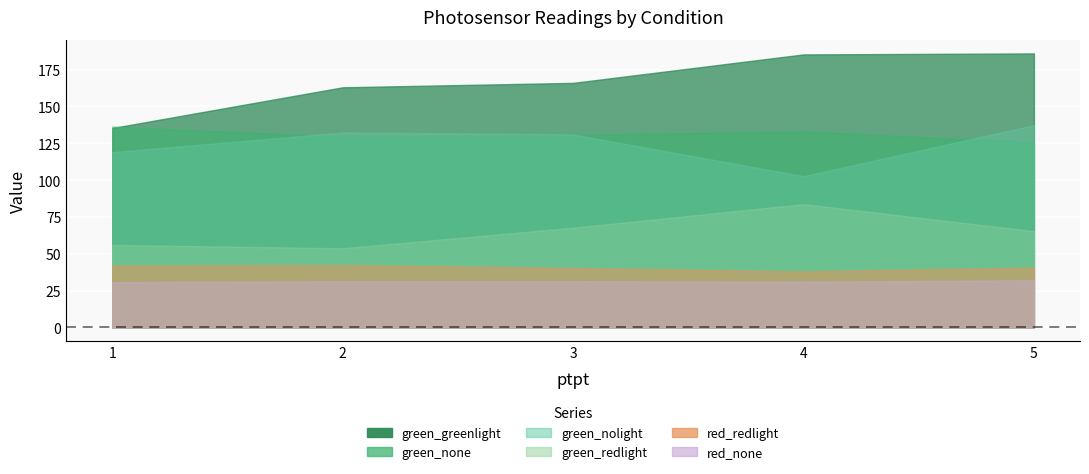

True or false: green_greenlight and red_none intersect in this chart.

False